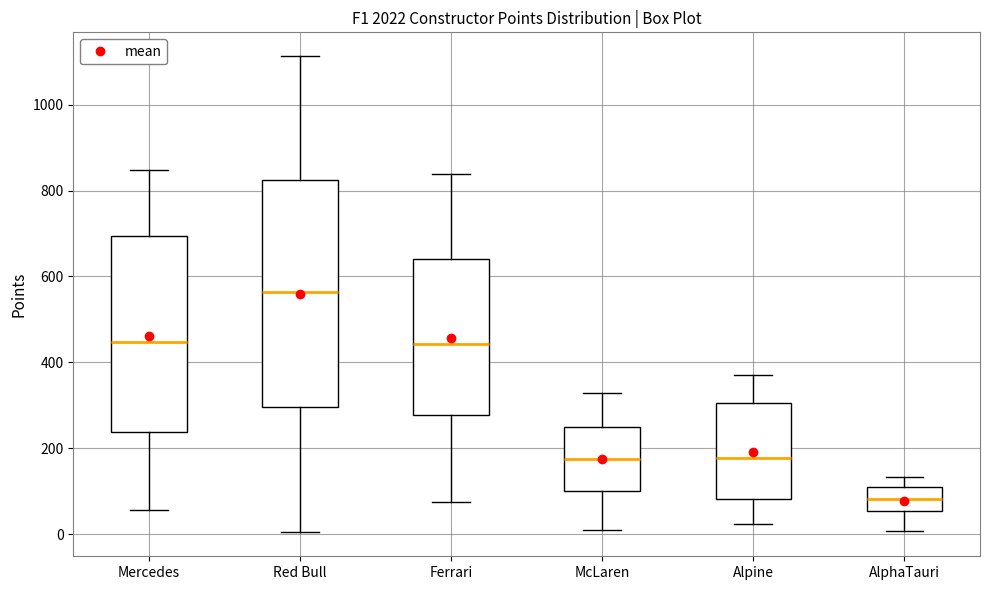

Reading left to right, read every box against the y-axis: the position of its median line, the range the box covers, and the ends of its whiskers. The values are not printed on the chart, so give them approximately, as read against the axis.

Mercedes: median 440, box 240 to 700, whiskers 60 to 840
Red Bull: median 560, box 300 to 820, whiskers 0 to 1120
Ferrari: median 440, box 280 to 640, whiskers 80 to 840
McLaren: median 180, box 100 to 240, whiskers 0 to 320
Alpine: median 180, box 80 to 300, whiskers 20 to 380
AlphaTauri: median 80, box 60 to 100, whiskers 0 to 140